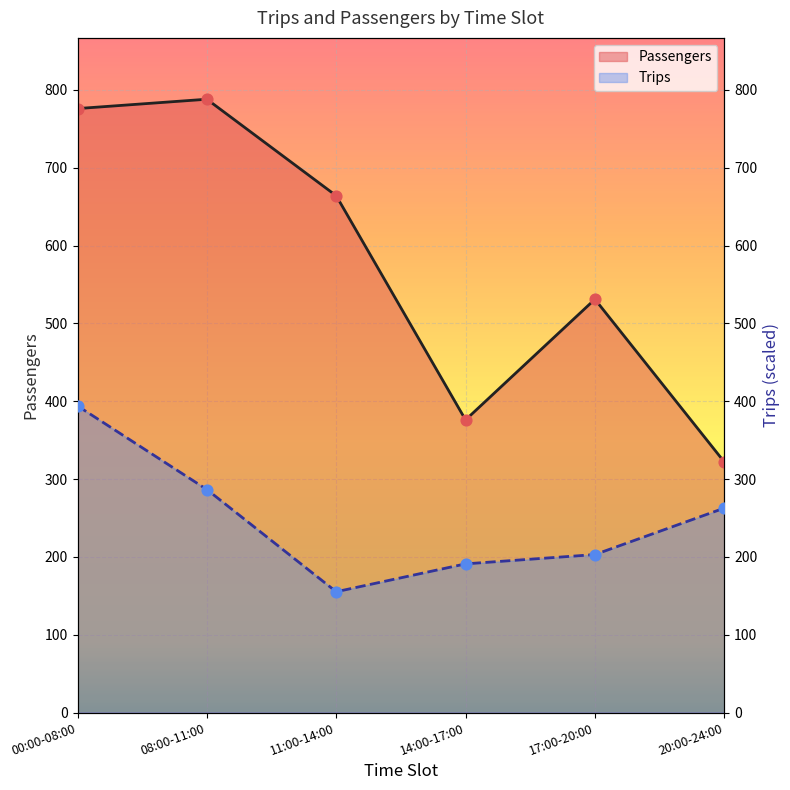

Is the value of Passengers at 11:00-14:00 greater than the value of Trips at 00:00-08:00?

Yes